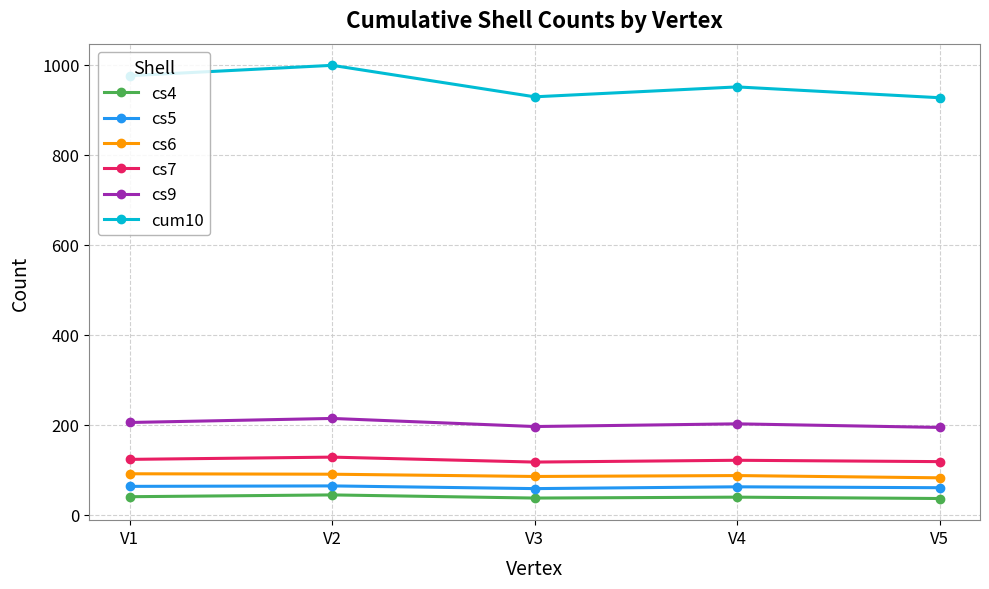

What are all the series names shown in the legend?

cs4, cs5, cs6, cs7, cs9, cum10